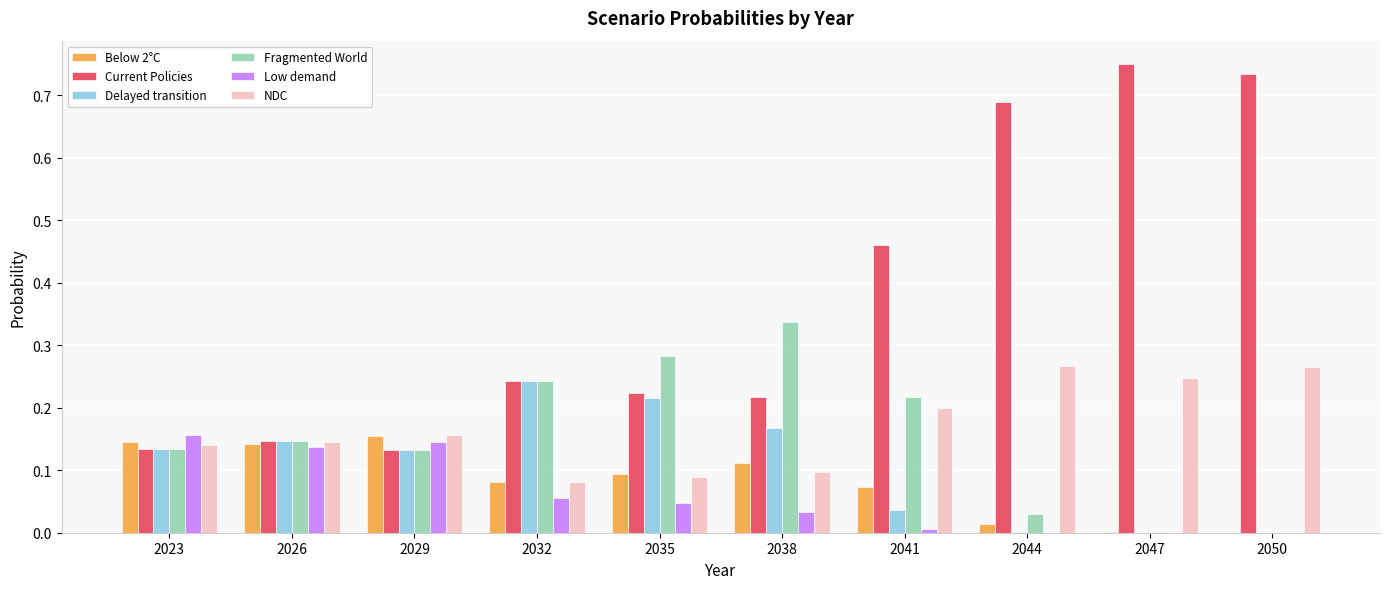

What is the total value across all series at 2029?

0.9